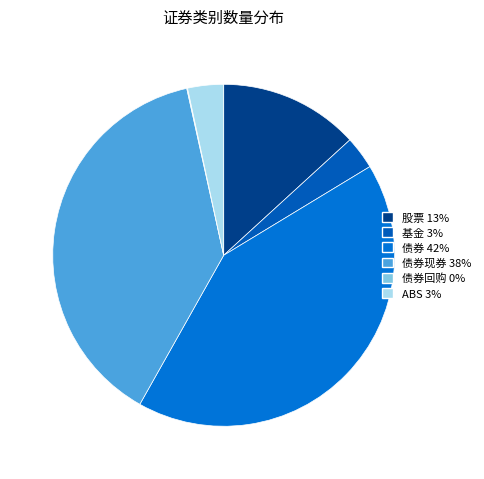

Does any single category account for the majority?

No